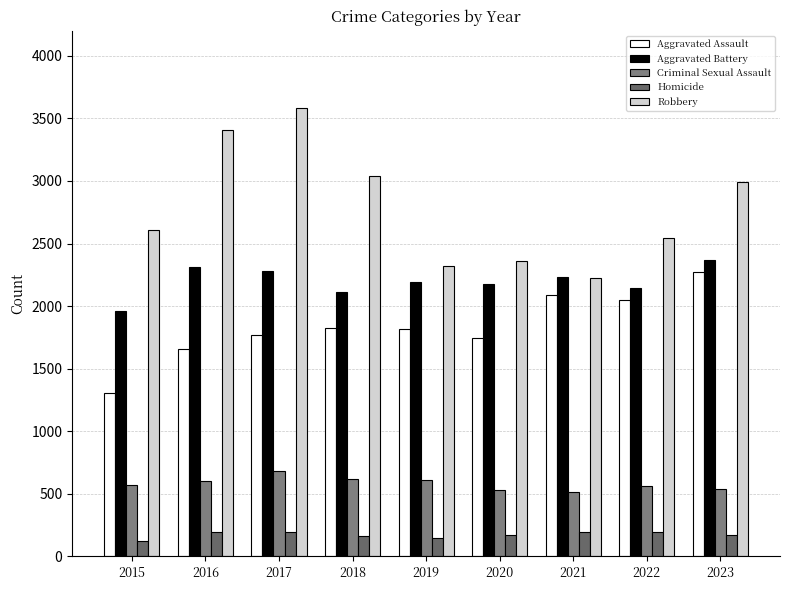

How many groups of bars are there?

9